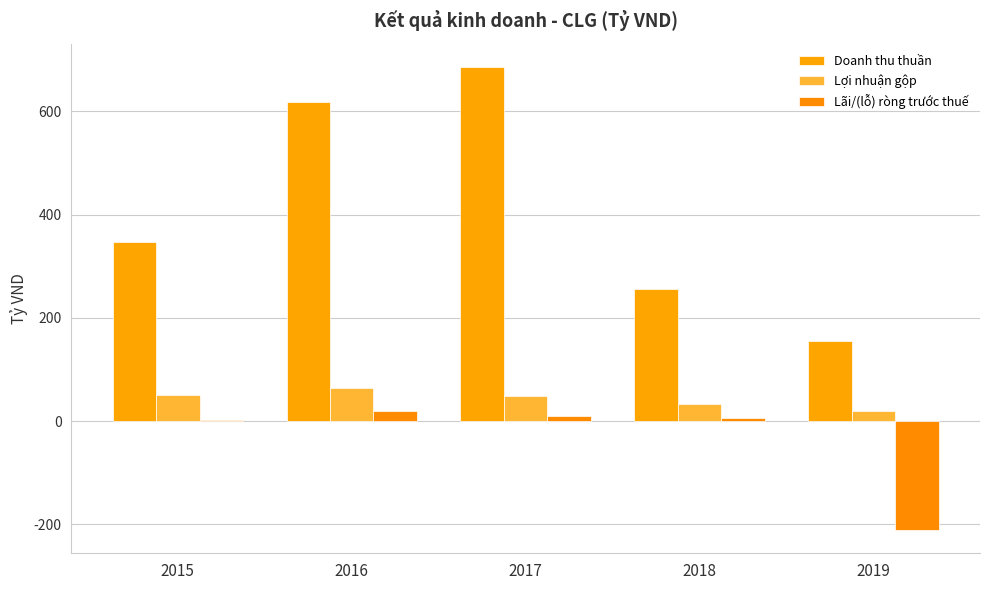

Which category has the lowest value across all series?

2019